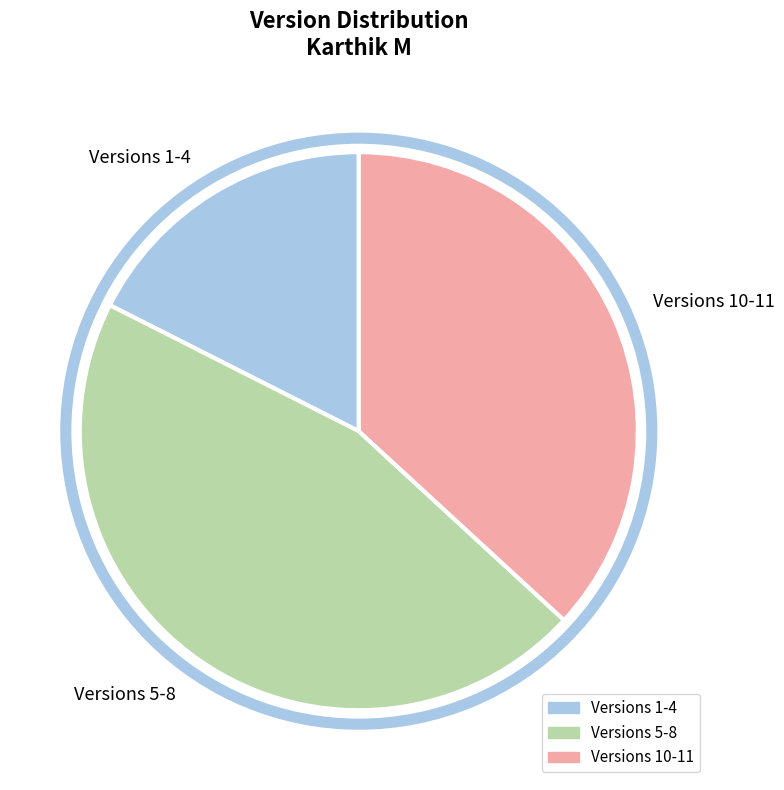

True or false: Versions 10-11 accounts for 24% of the total.

False